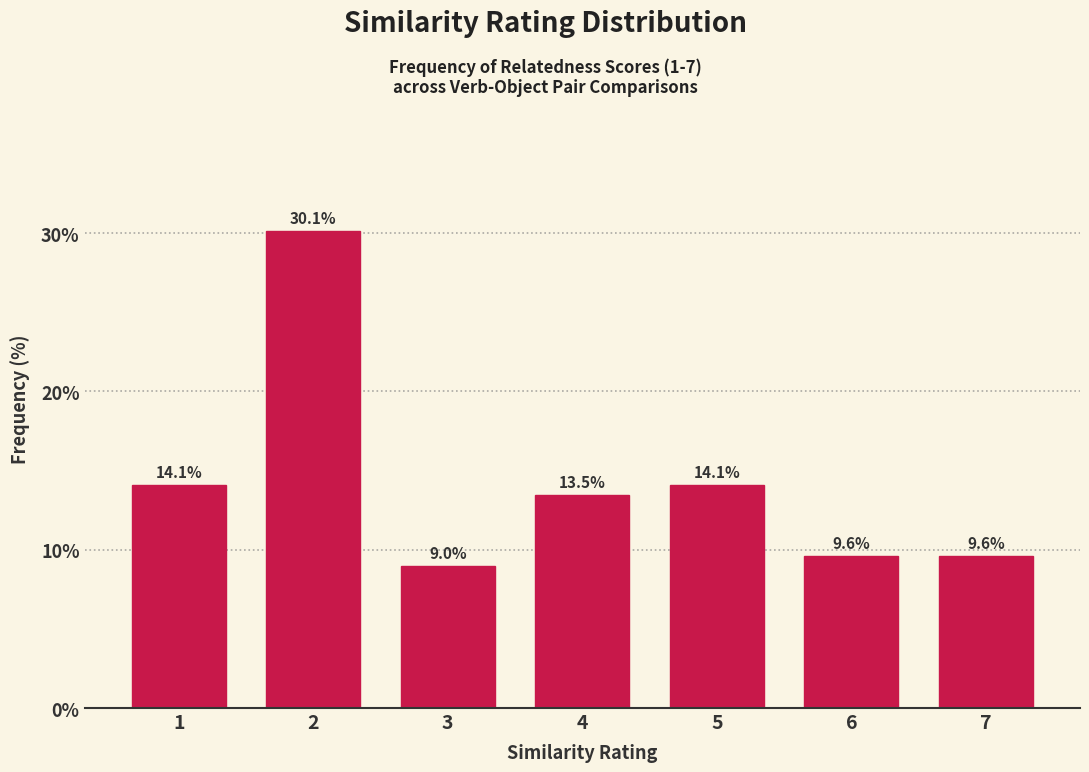

Reading right to left, list all the values displayed in this chart.

9.6	9.6	14.1	13.5	9.0	30.1	14.1